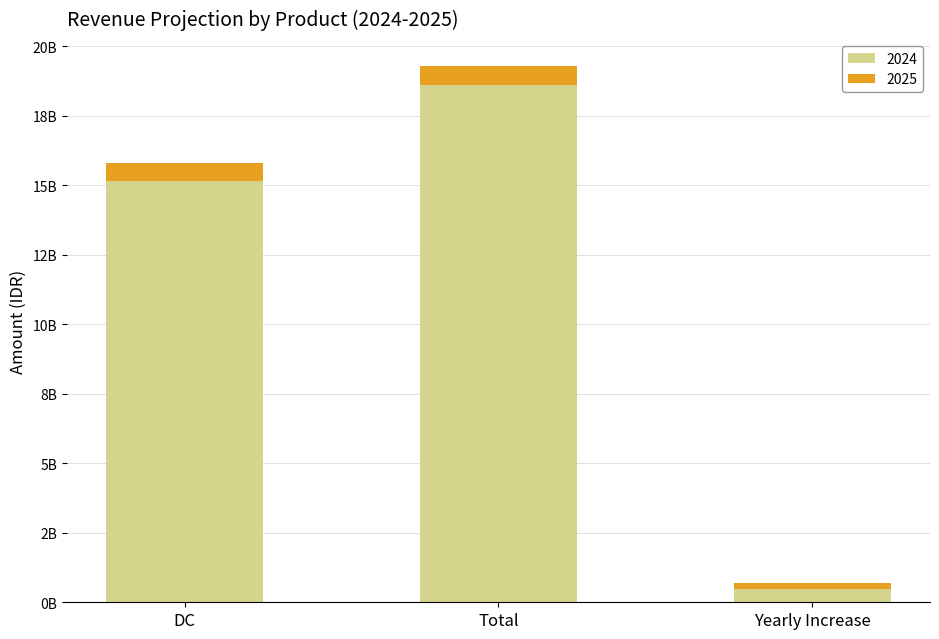

Are the bars horizontal?

No